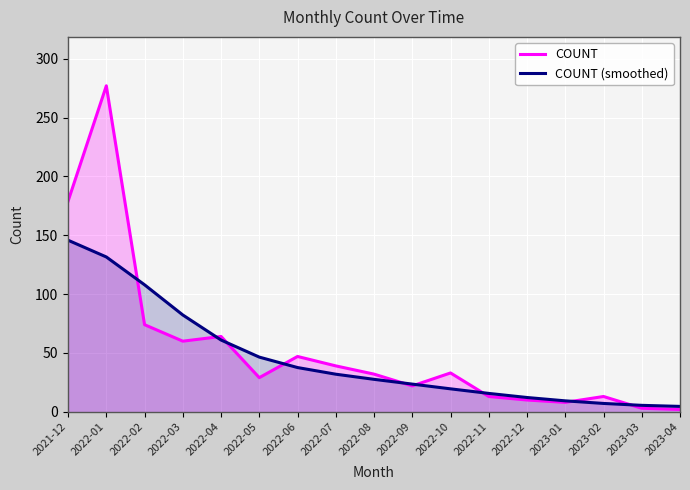

How many lines are shown in the chart?

2